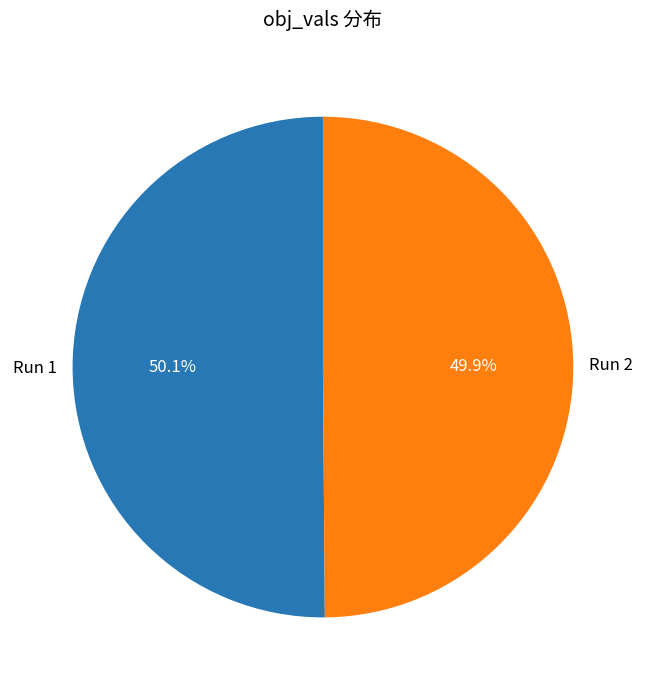

Is there a majority slice in this chart?

Yes